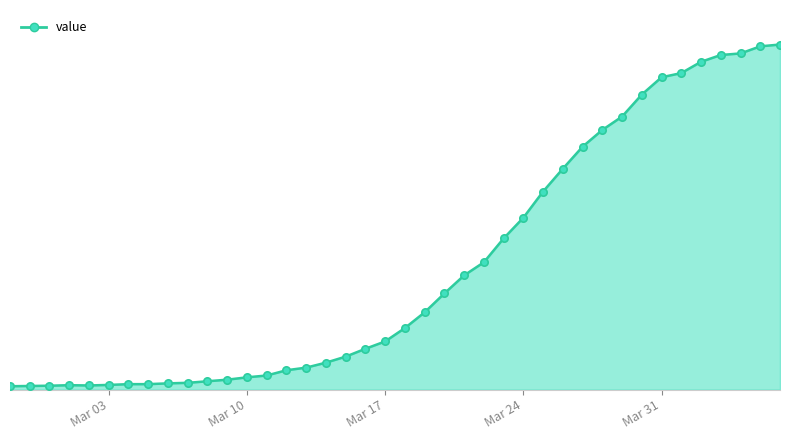

Does the chart have visible grid lines?

No